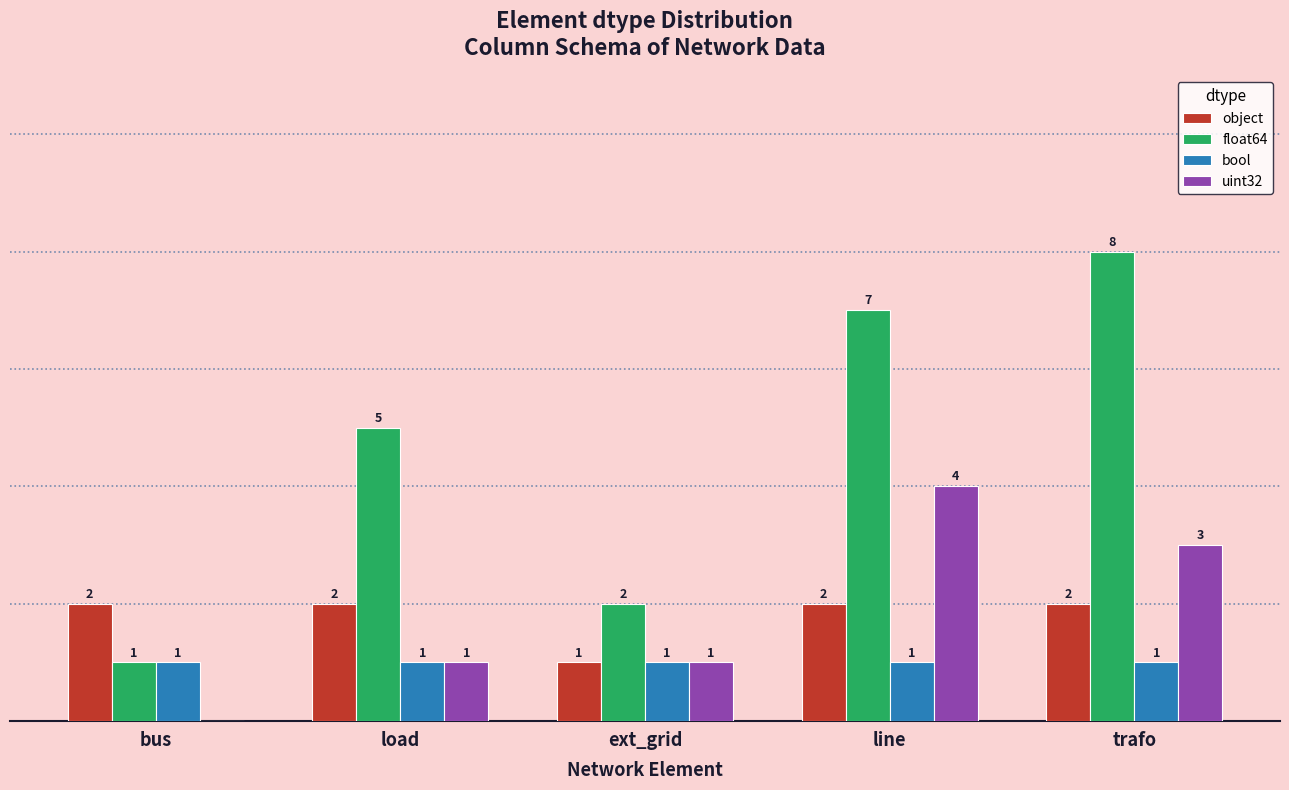

At which label is object closest to 1?

ext_grid